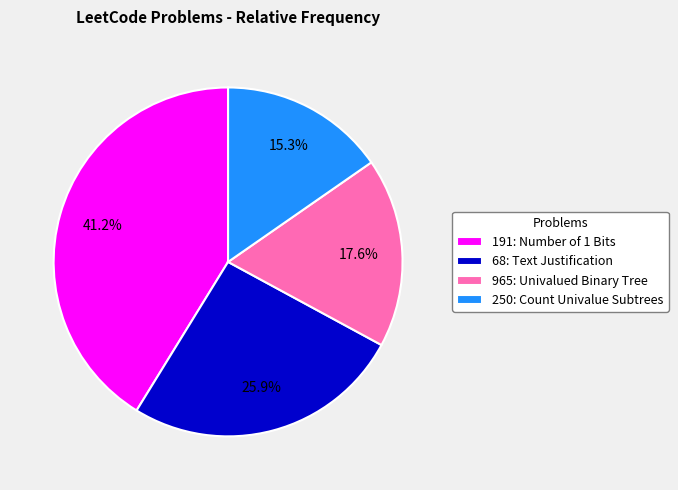

Rank the categories by value from highest to lowest.

191: Number of 1 Bits, 68: Text Justification, 965: Univalued Binary Tree, 250: Count Univalue Subtrees